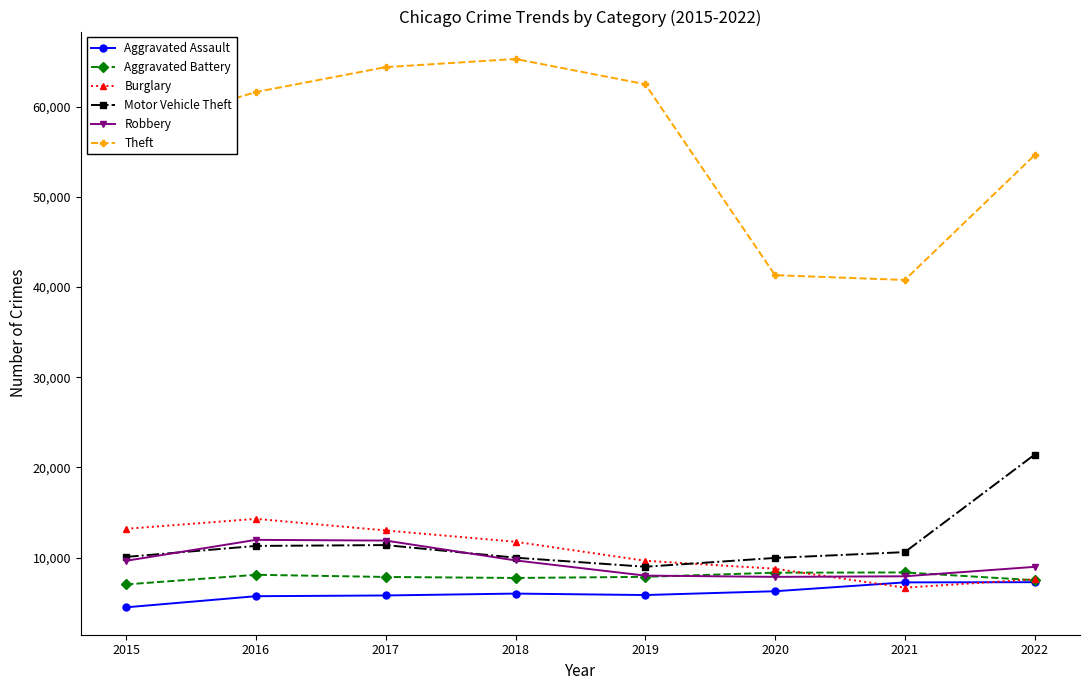

In Motor Vehicle Theft, how many points are higher than both neighbors (excluding endpoints)?

1